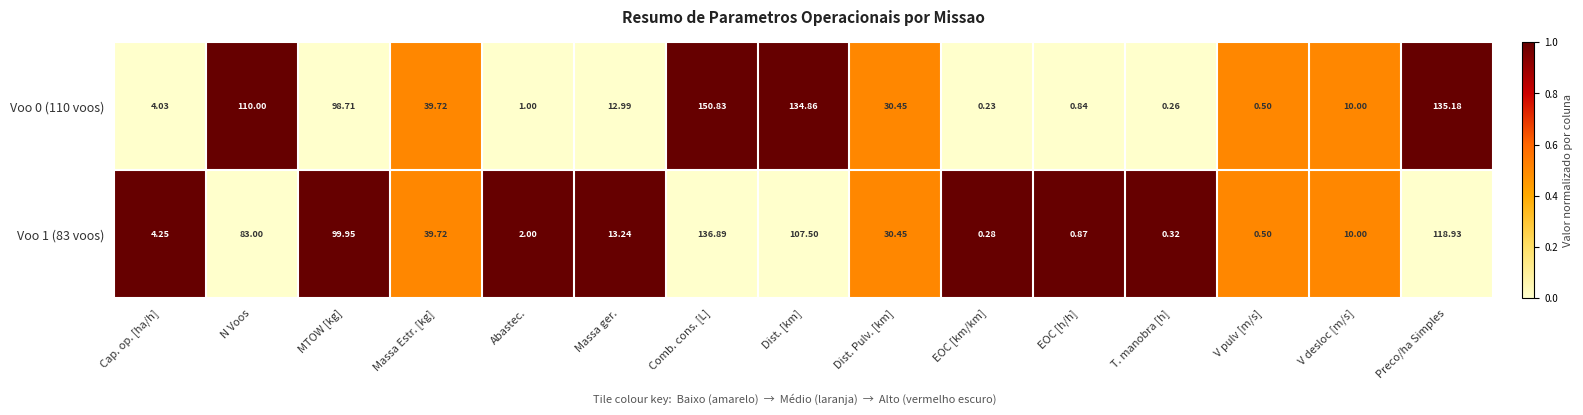

Where does the Voo 1 (83 voos) series first go above 13?

N Voos